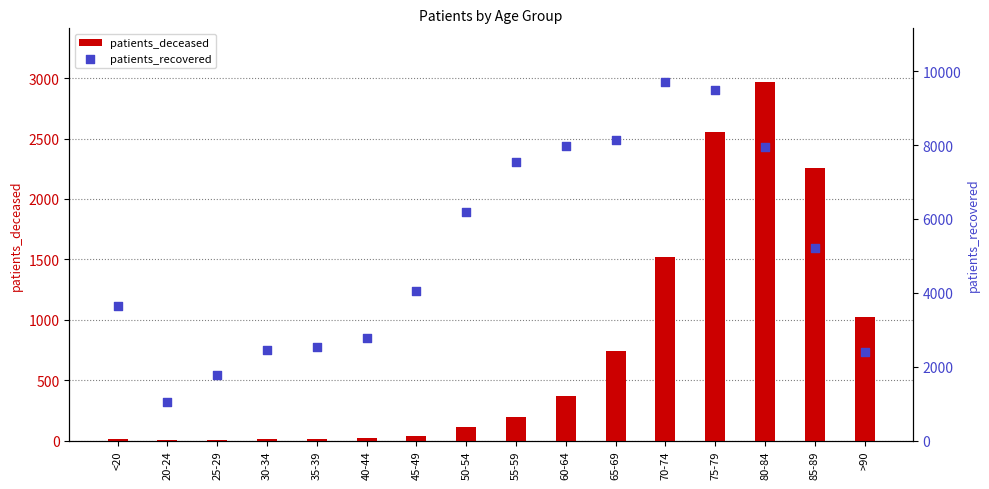

Which series reaches the minimum Y coordinate?

patients_deceased